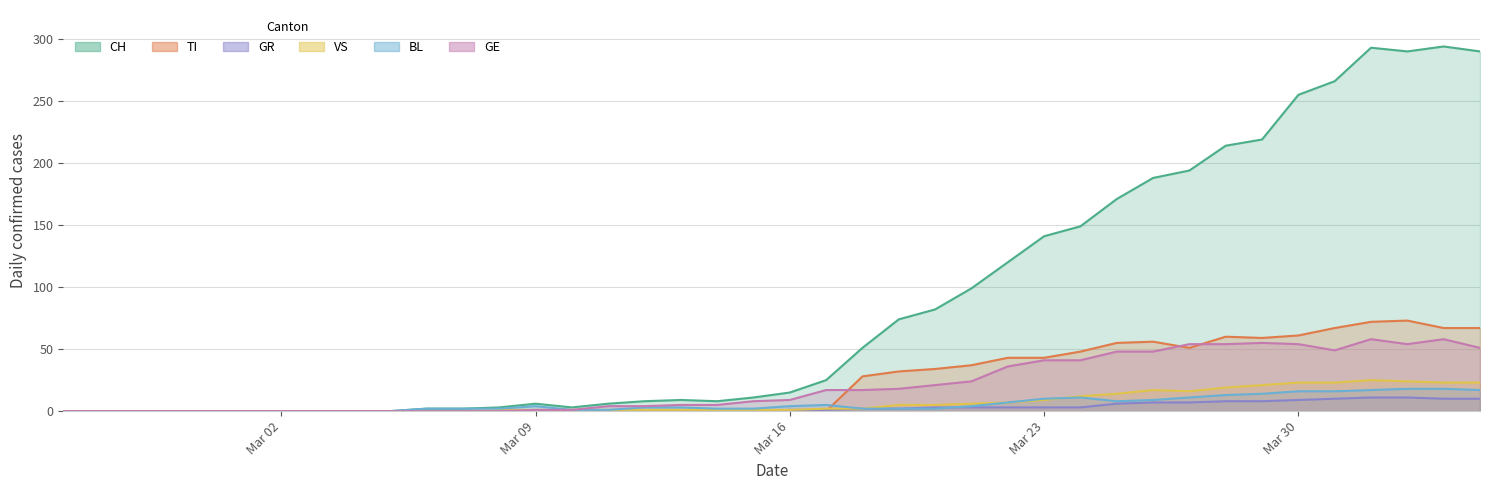

Which series has the largest total across all categories?

CH